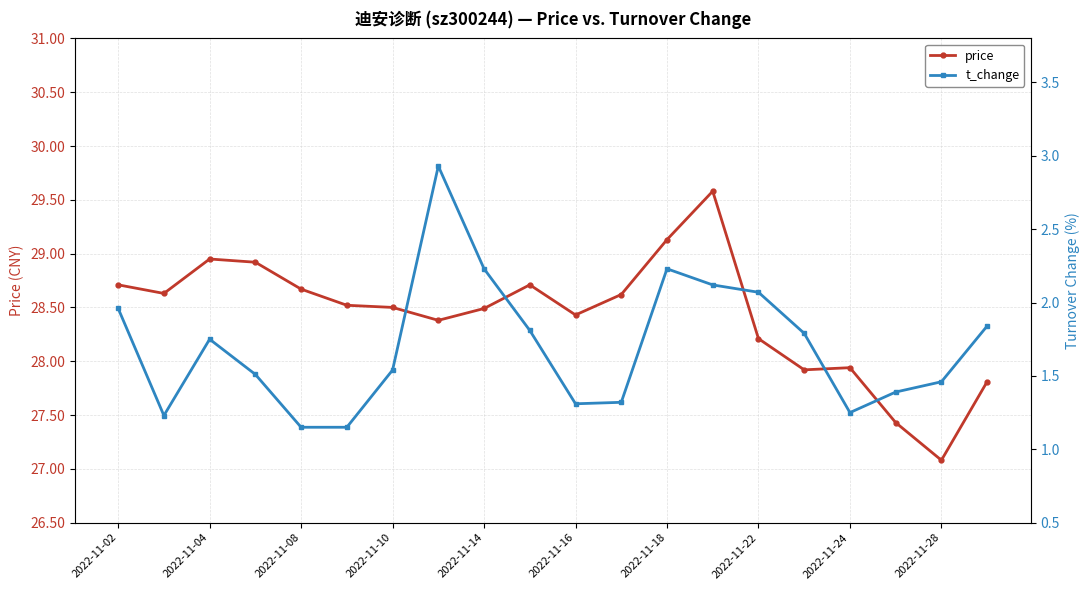

What value does the price series have at 2022-11-14?

28.5